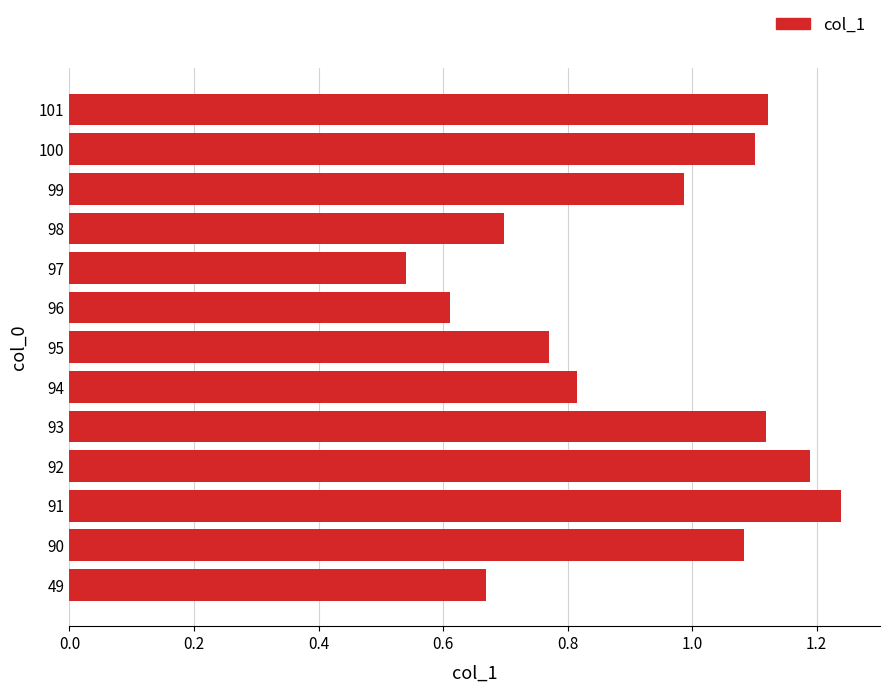

Where is the data nearest to the value 0?

97